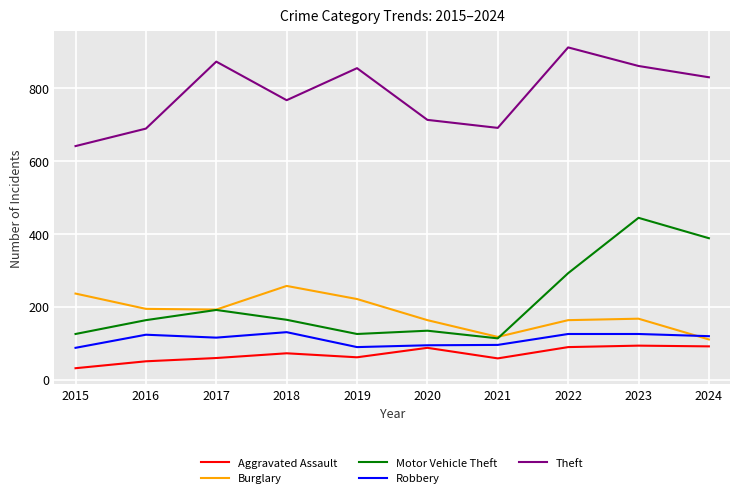

Rank the series at 2016 from highest to lowest value.

Theft, Burglary, Motor Vehicle Theft, Robbery, Aggravated Assault